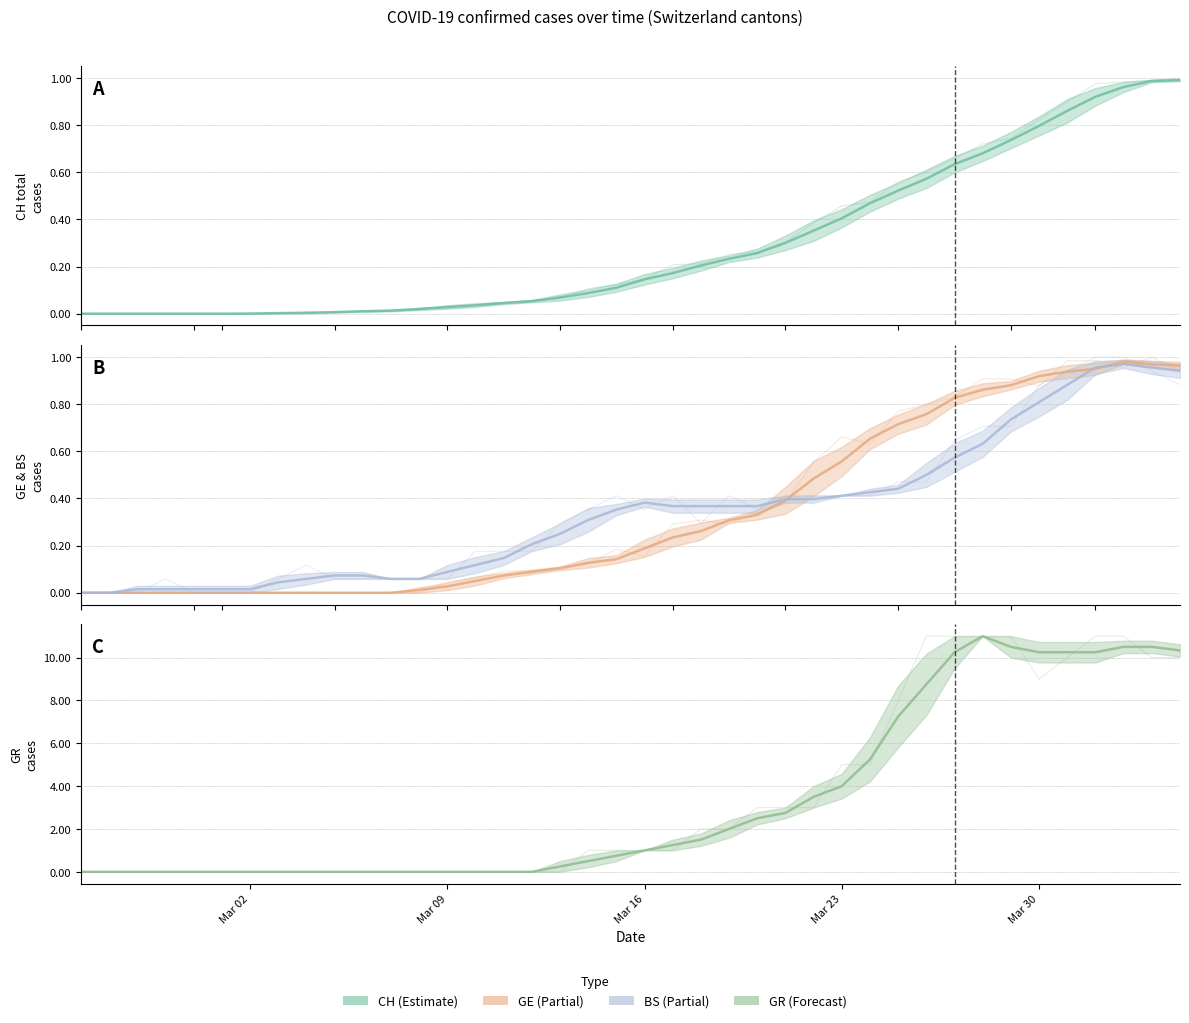

Count the number of categories in the chart.

40